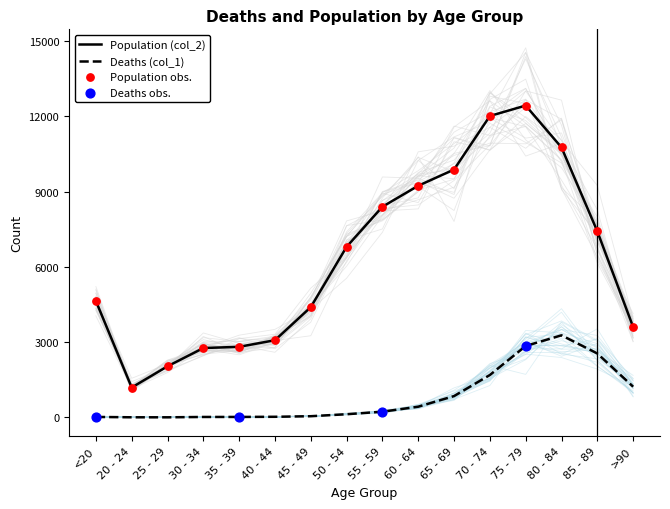

Which series reaches the minimum Y coordinate?

Deaths (col_1)